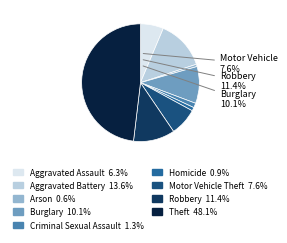

Is there a majority slice in this chart?

No